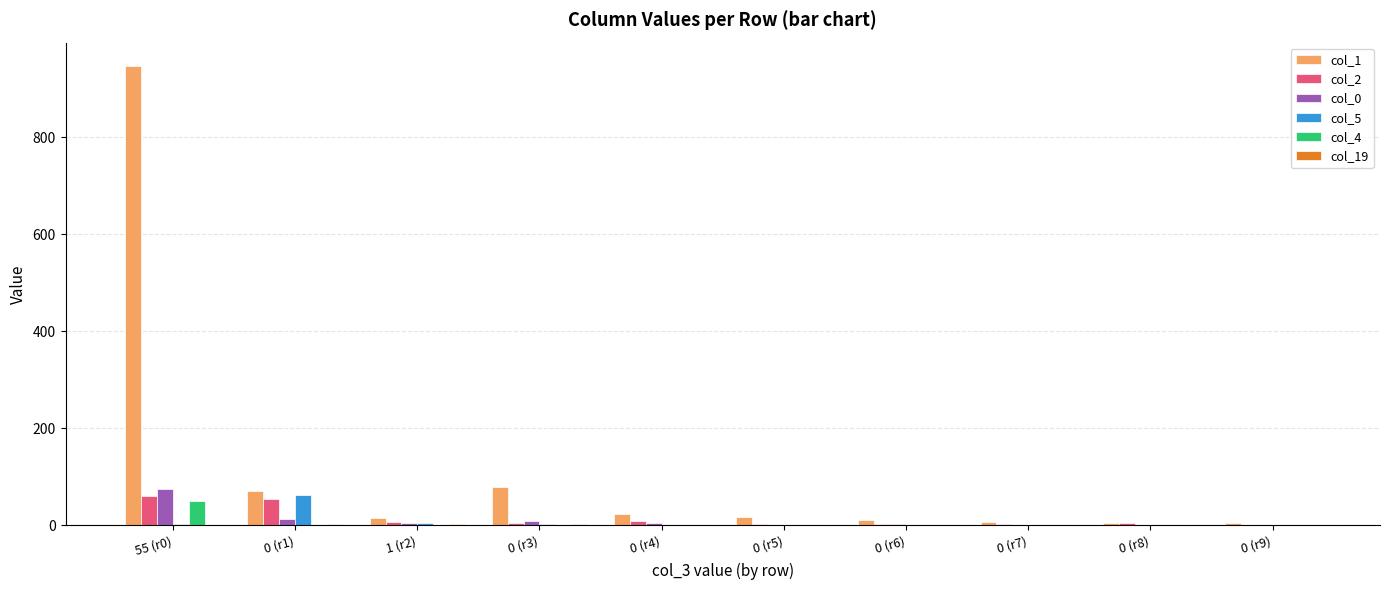

At which category is the sum across all series the highest?

55 (r0)